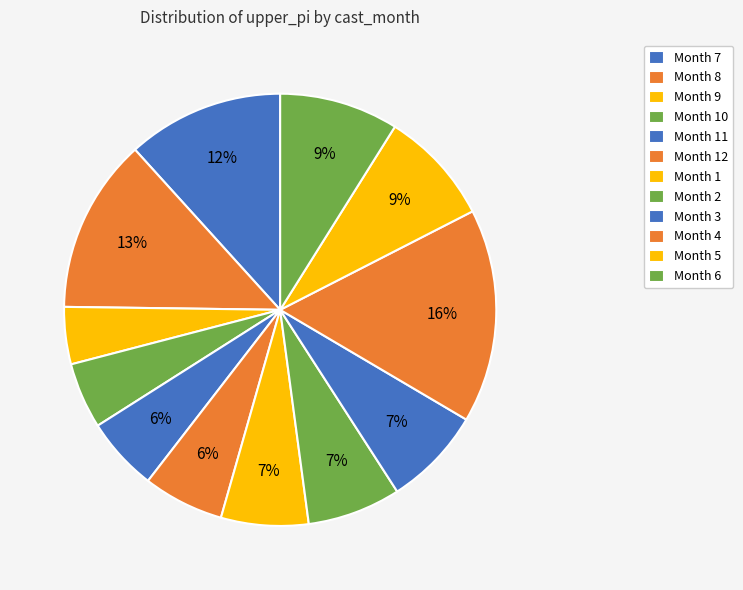

Count the number of slices in the pie.

12